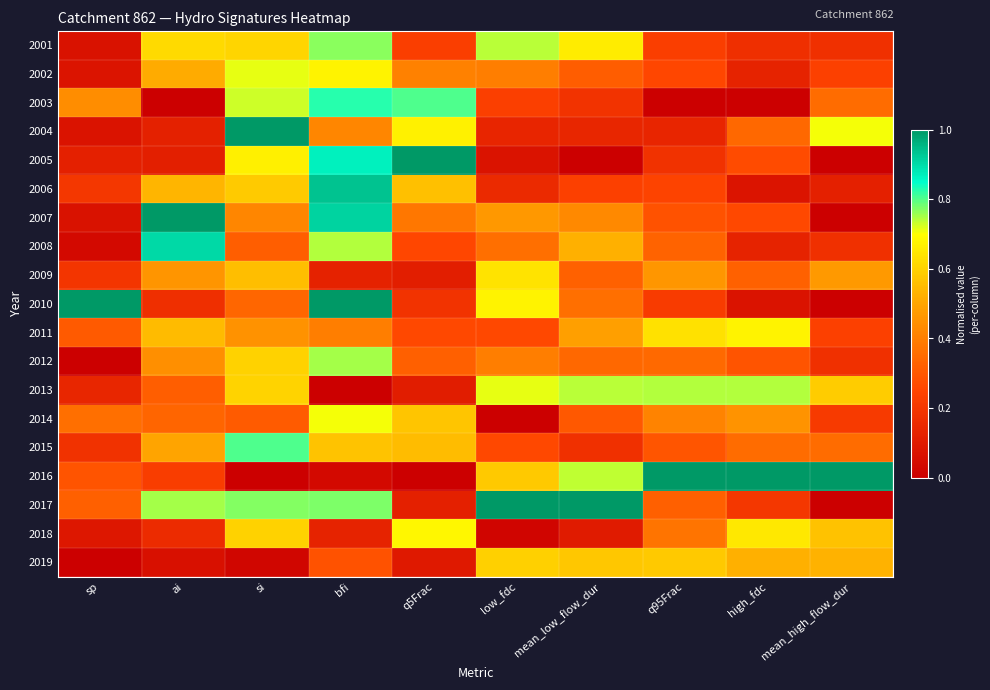

Reading left to right, transcribe all the data shown in this chart.

2001: sp=0.1	ai=0.6	si=0.6	bfi=0.8	q5Frac=0.2	low_fdc=0.7	mean_low_flow_dur=0.7	q95Frac=0.2	high_fdc=0.2	mean_high_flow_dur=0.2
2002: sp=0.1	ai=0.5	si=0.7	bfi=0.7	q5Frac=0.4	low_fdc=0.4	mean_low_flow_dur=0.3	q95Frac=0.3	high_fdc=0.1	mean_high_flow_dur=0.2
2003: sp=0.4	ai=0.0	si=0.7	bfi=0.8	q5Frac=0.8	low_fdc=0.2	mean_low_flow_dur=0.2	q95Frac=0.0	high_fdc=0.0	mean_high_flow_dur=0.4
2004: sp=0.1	ai=0.1	si=1.0	bfi=0.4	q5Frac=0.7	low_fdc=0.1	mean_low_flow_dur=0.1	q95Frac=0.1	high_fdc=0.3	mean_high_flow_dur=0.7
2005: sp=0.1	ai=0.1	si=0.7	bfi=0.9	q5Frac=1.0	low_fdc=0.1	mean_low_flow_dur=0.0	q95Frac=0.2	high_fdc=0.3	mean_high_flow_dur=0.0
2006: sp=0.2	ai=0.5	si=0.6	bfi=0.9	q5Frac=0.6	low_fdc=0.2	mean_low_flow_dur=0.2	q95Frac=0.2	high_fdc=0.1	mean_high_flow_dur=0.1
2007: sp=0.1	ai=1.0	si=0.4	bfi=0.9	q5Frac=0.4	low_fdc=0.5	mean_low_flow_dur=0.4	q95Frac=0.3	high_fdc=0.3	mean_high_flow_dur=0.0
2008: sp=0.0	ai=0.9	si=0.3	bfi=0.7	q5Frac=0.3	low_fdc=0.4	mean_low_flow_dur=0.5	q95Frac=0.3	high_fdc=0.1	mean_high_flow_dur=0.2
2009: sp=0.2	ai=0.5	si=0.6	bfi=0.1	q5Frac=0.1	low_fdc=0.6	mean_low_flow_dur=0.3	q95Frac=0.5	high_fdc=0.3	mean_high_flow_dur=0.5
2010: sp=1.0	ai=0.2	si=0.3	bfi=1.0	q5Frac=0.2	low_fdc=0.7	mean_low_flow_dur=0.4	q95Frac=0.2	high_fdc=0.1	mean_high_flow_dur=0.0
2011: sp=0.3	ai=0.5	si=0.5	bfi=0.4	q5Frac=0.3	low_fdc=0.3	mean_low_flow_dur=0.5	q95Frac=0.6	high_fdc=0.7	mean_high_flow_dur=0.2
2012: sp=0.0	ai=0.4	si=0.6	bfi=0.8	q5Frac=0.3	low_fdc=0.4	mean_low_flow_dur=0.3	q95Frac=0.3	high_fdc=0.3	mean_high_flow_dur=0.2
2013: sp=0.1	ai=0.3	si=0.6	bfi=0.0	q5Frac=0.1	low_fdc=0.7	mean_low_flow_dur=0.7	q95Frac=0.7	high_fdc=0.7	mean_high_flow_dur=0.6
2014: sp=0.4	ai=0.3	si=0.3	bfi=0.7	q5Frac=0.6	low_fdc=0.0	mean_low_flow_dur=0.3	q95Frac=0.4	high_fdc=0.5	mean_high_flow_dur=0.2
2015: sp=0.2	ai=0.5	si=0.8	bfi=0.6	q5Frac=0.6	low_fdc=0.3	mean_low_flow_dur=0.2	q95Frac=0.3	high_fdc=0.4	mean_high_flow_dur=0.4
2016: sp=0.3	ai=0.2	si=0.0	bfi=0.0	q5Frac=0.0	low_fdc=0.6	mean_low_flow_dur=0.7	q95Frac=1.0	high_fdc=1.0	mean_high_flow_dur=1.0
2017: sp=0.3	ai=0.8	si=0.8	bfi=0.8	q5Frac=0.1	low_fdc=1.0	mean_low_flow_dur=1.0	q95Frac=0.3	high_fdc=0.2	mean_high_flow_dur=0.0
2018: sp=0.1	ai=0.2	si=0.6	bfi=0.1	q5Frac=0.7	low_fdc=0.0	mean_low_flow_dur=0.1	q95Frac=0.4	high_fdc=0.7	mean_high_flow_dur=0.6
2019: sp=0.0	ai=0.1	si=0.0	bfi=0.3	q5Frac=0.1	low_fdc=0.6	mean_low_flow_dur=0.6	q95Frac=0.6	high_fdc=0.5	mean_high_flow_dur=0.5